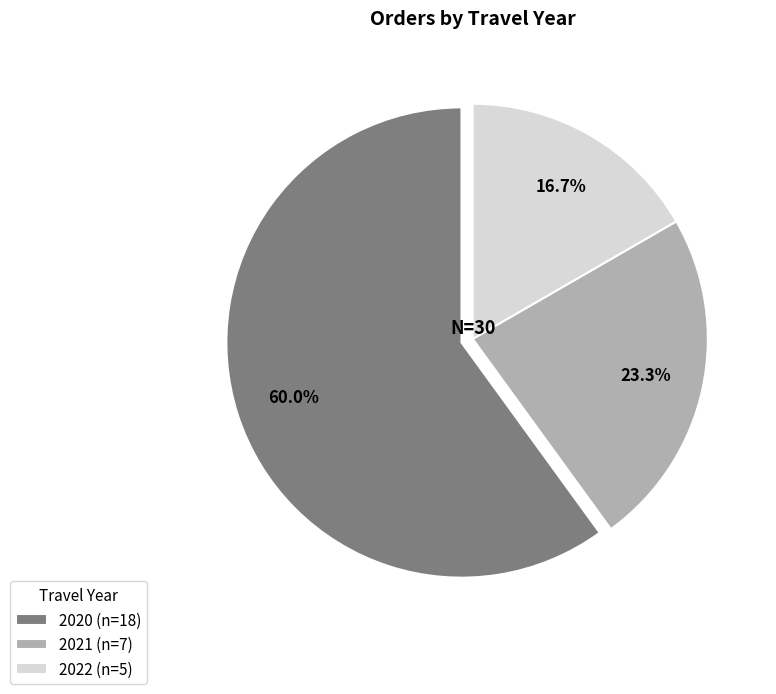

To the nearest percent, what is the difference between the largest and smallest slice percentages?

43%